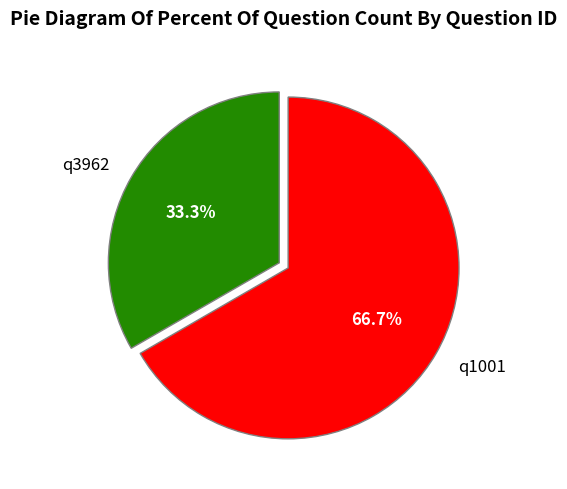

What percentage is the q3962 slice, to the nearest percent?

33%